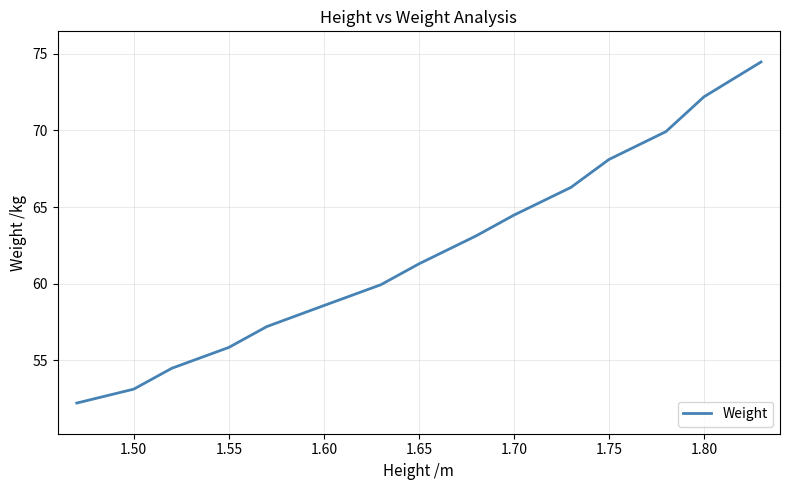

What is the maximum value shown in the chart?

74.5